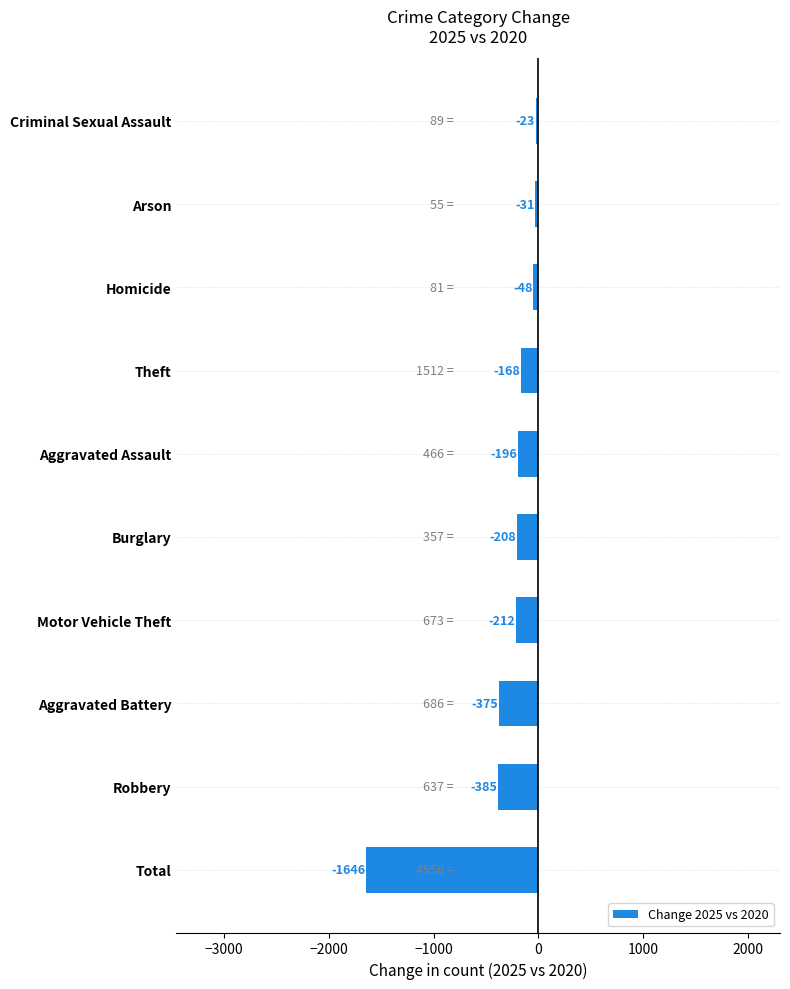

The value at Theft is -168. True or false?

True